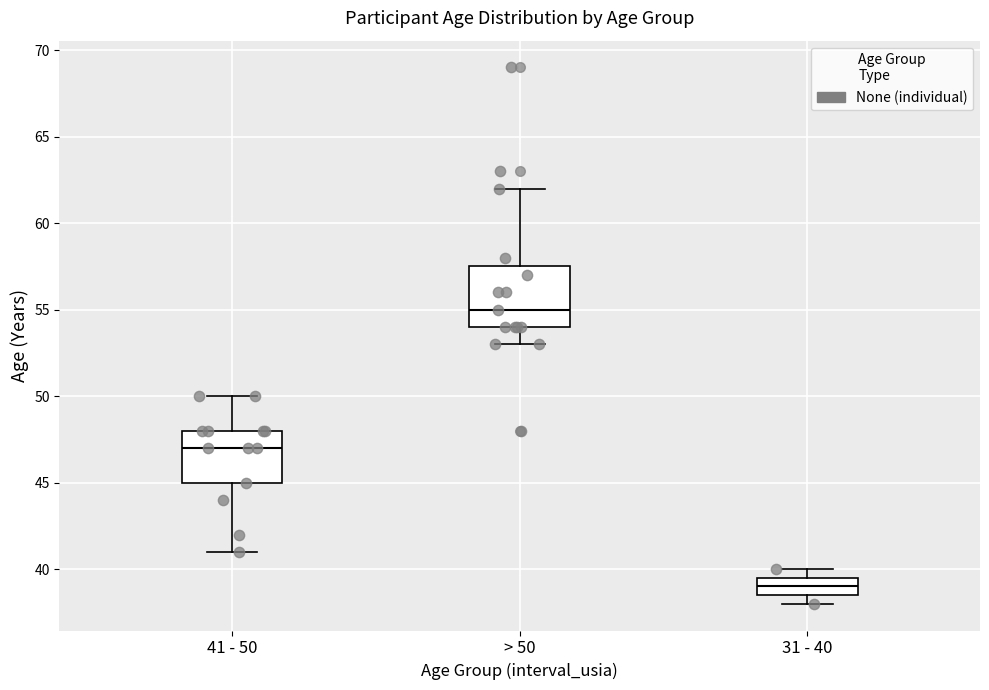

Which box is the tallest, from its lower edge to its upper edge?

> 50